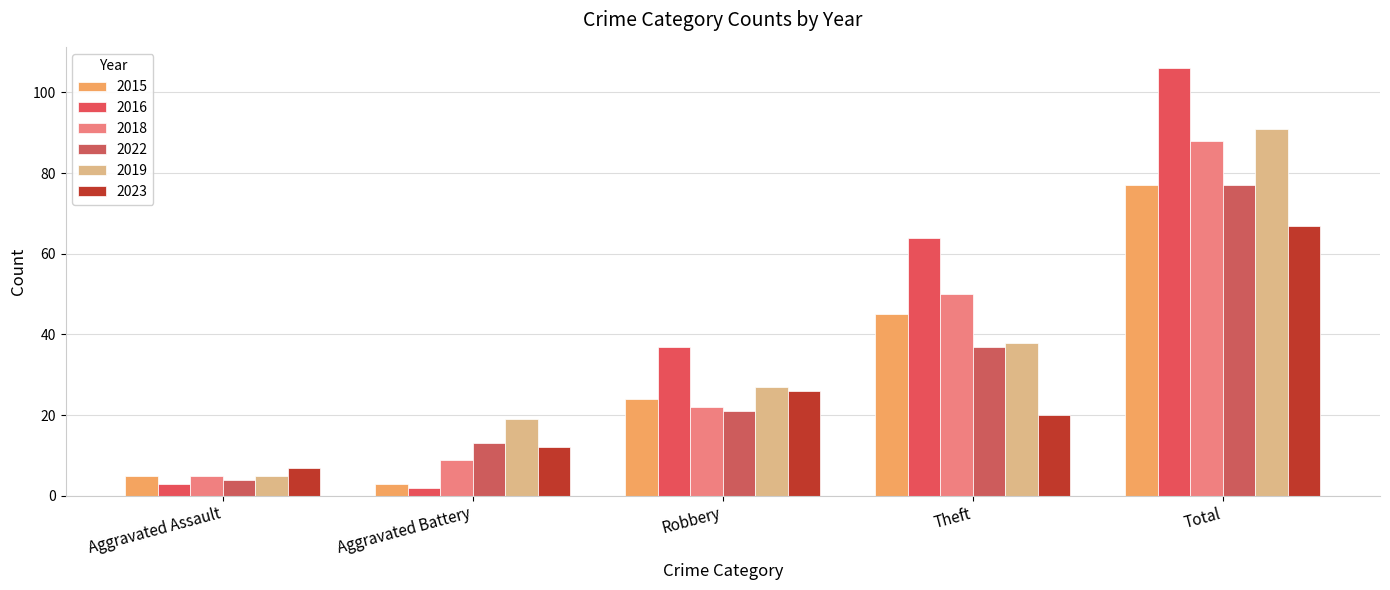

The value of 2015 at Total is 46. True or false?

False